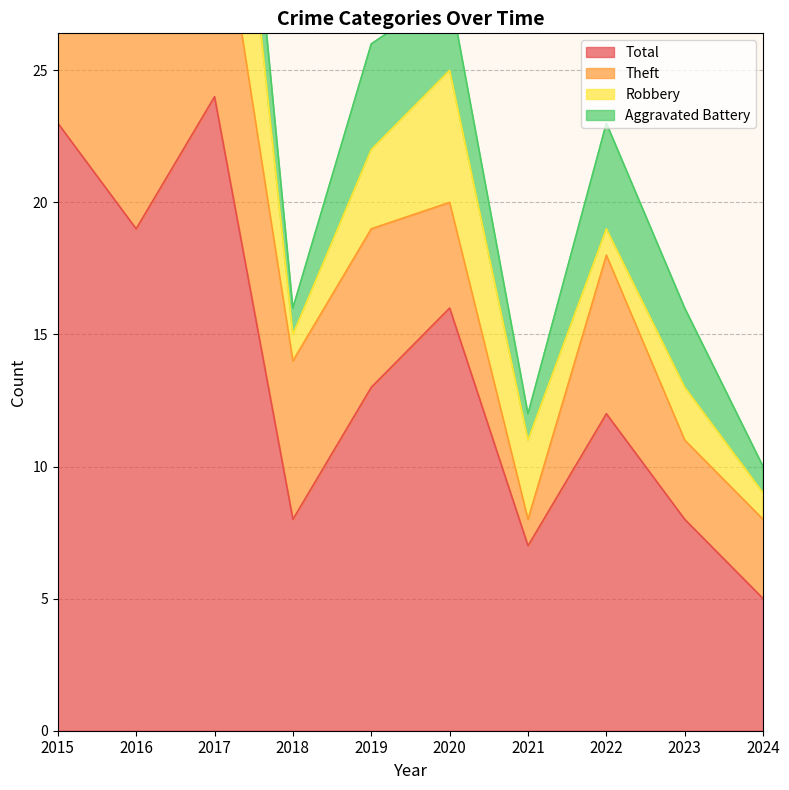

Reading right to left, transcribe all the data shown in this chart.

Aggravated Battery: 1	3	4	1	3	4	1	4	1	2
Robbery: 1	2	1	3	5	3	1	10	3	11
Theft: 3	3	6	1	4	6	6	9	15	9
Total: 5	8	12	7	16	13	8	24	19	23